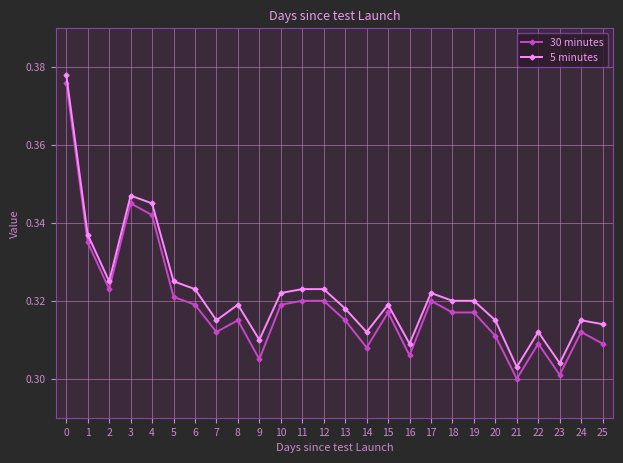

What are all the series names shown in the legend?

30 minutes, 5 minutes